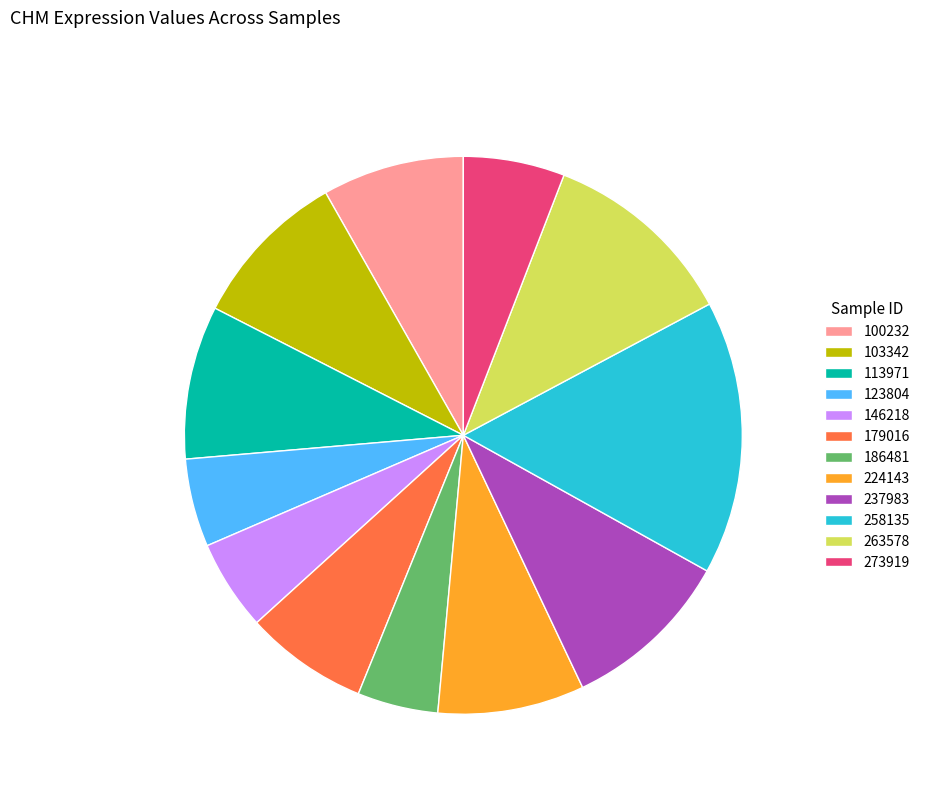

Combined, do 100232 and 103342 account for over 50%?

No